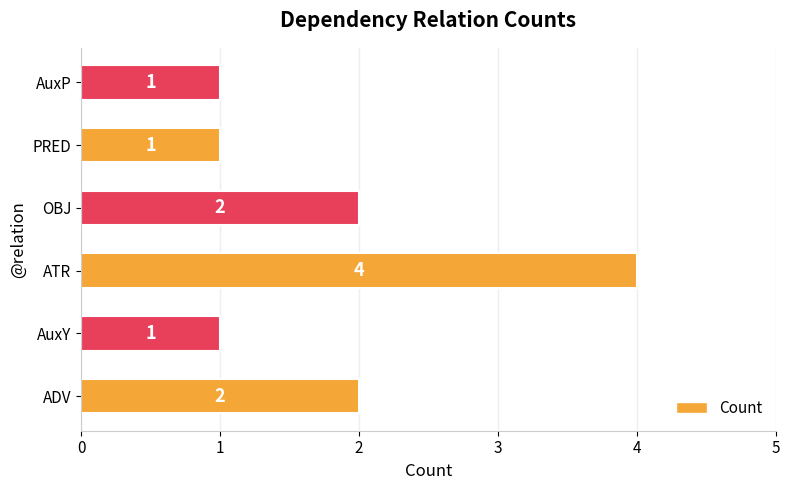

How many values are below 2?

3